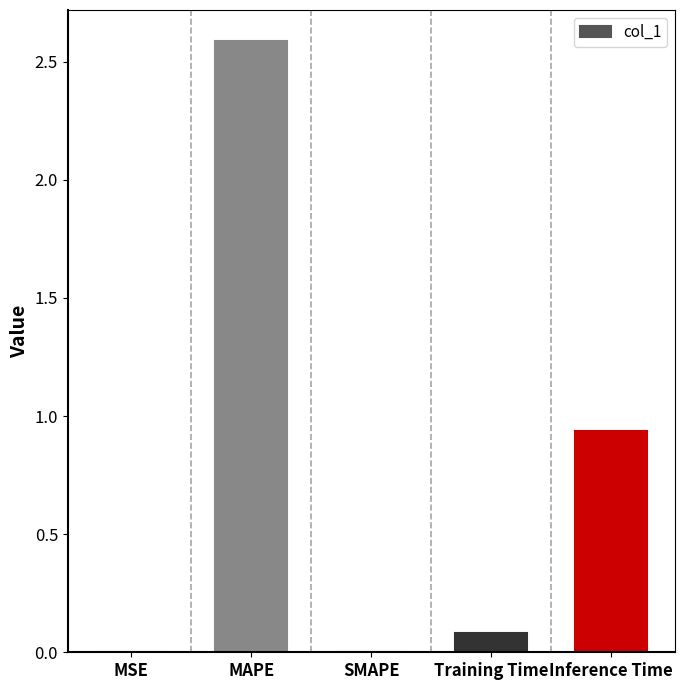

What is the maximum value shown in the chart?

2.6